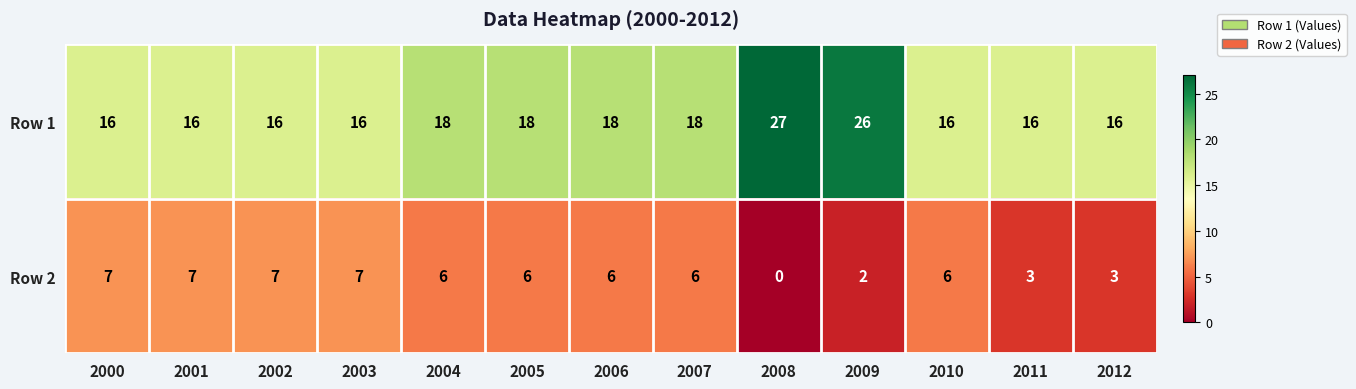

Count the Row 1 values in the range 16 to 18.

11